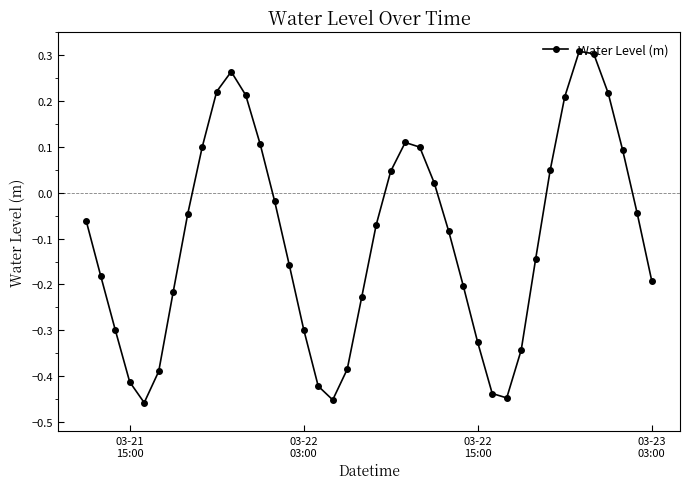

What is the sum of all values?

-4.0